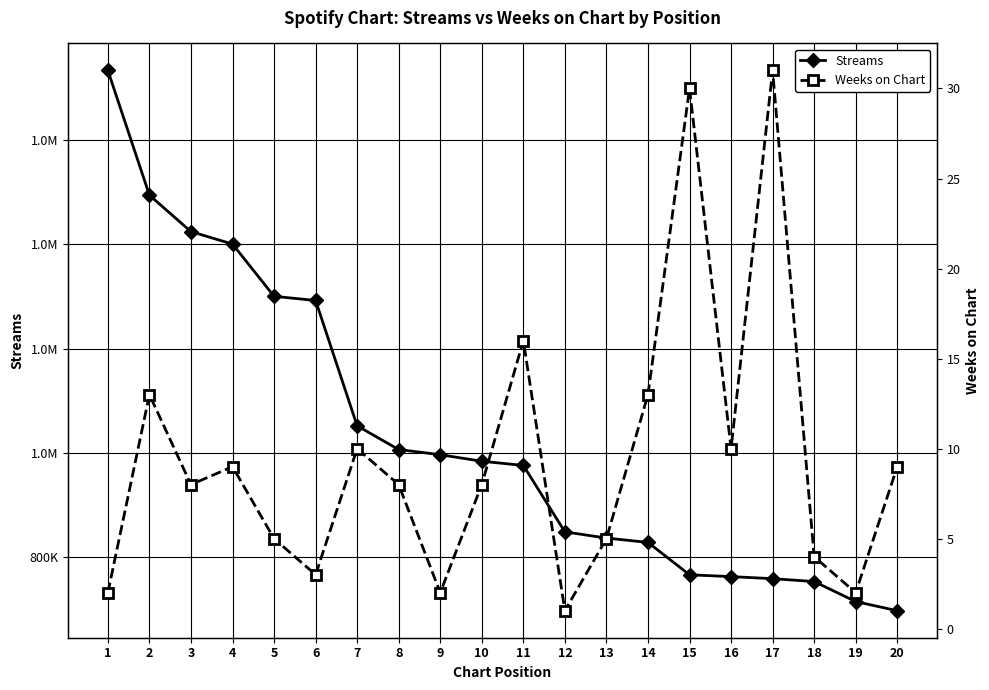

The Weeks on Chart series shows 16 at 11. True or false?

True